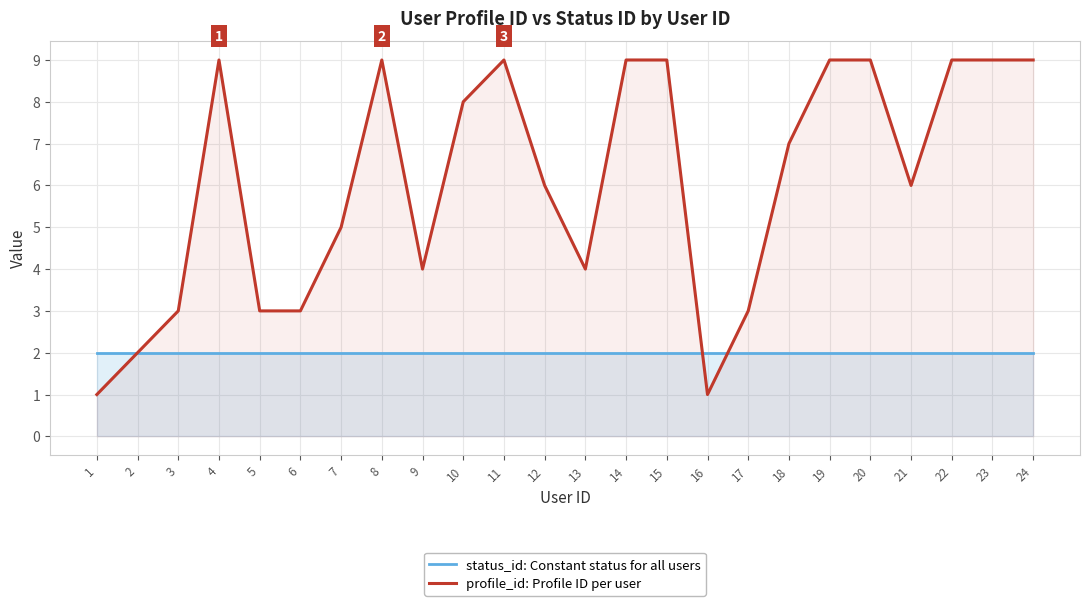

Which series ends up on top after the final intersection of profile_id: Profile ID per user and status_id: Constant status for all users?

profile_id: Profile ID per user